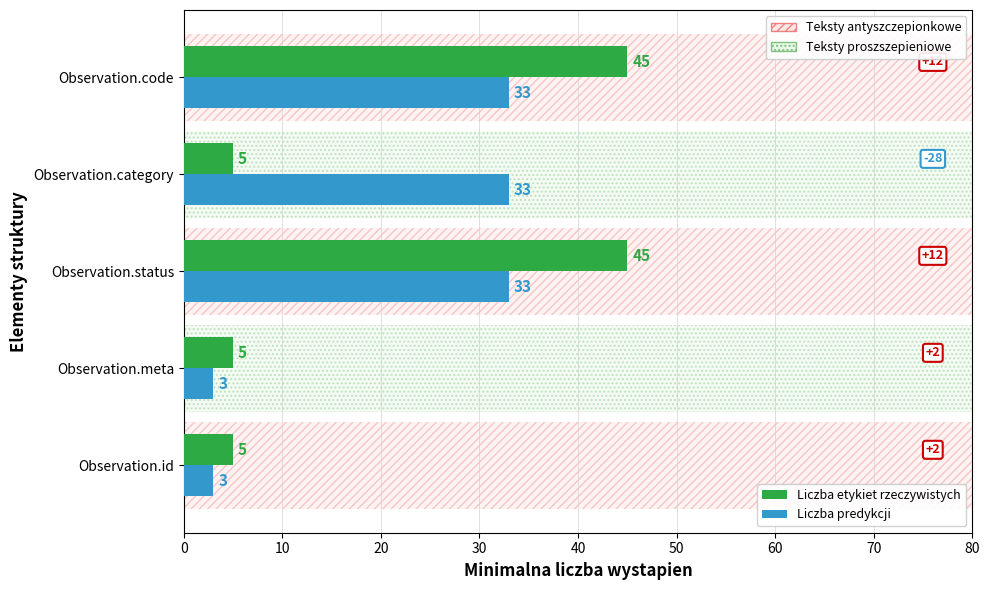

How many Liczba predykcji values are between 3 and 33?

5